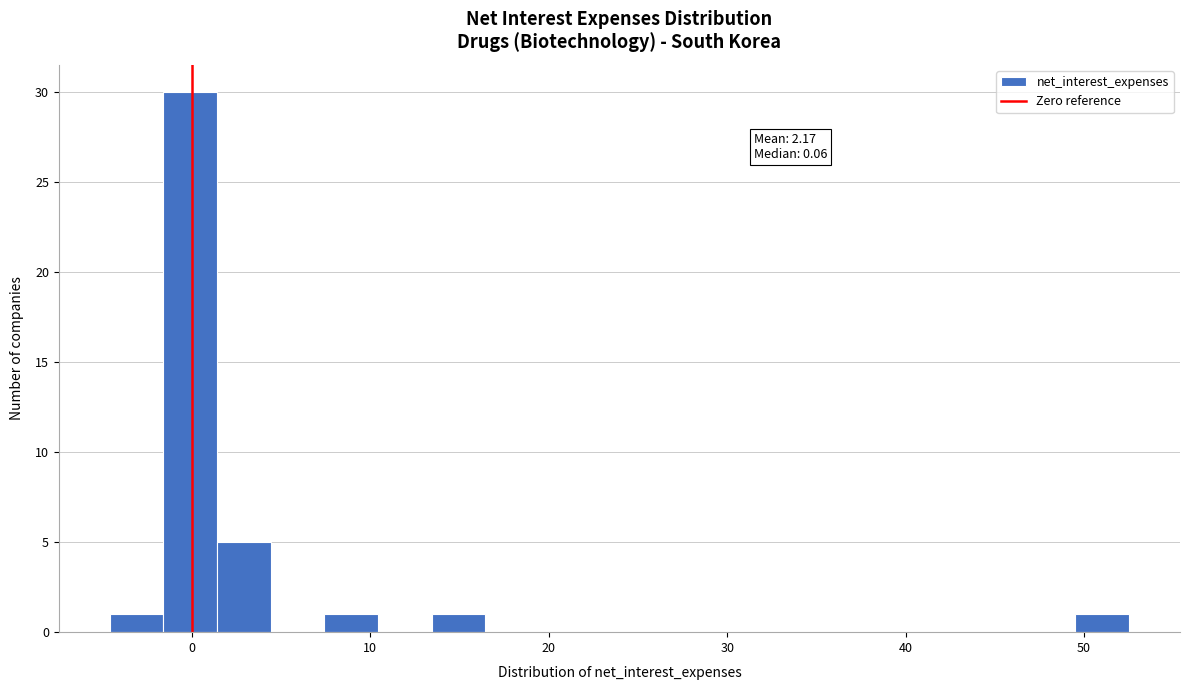

Around what value on the x-axis is the tallest bar? Give the approximate position of its centre, as read against the axis.

0